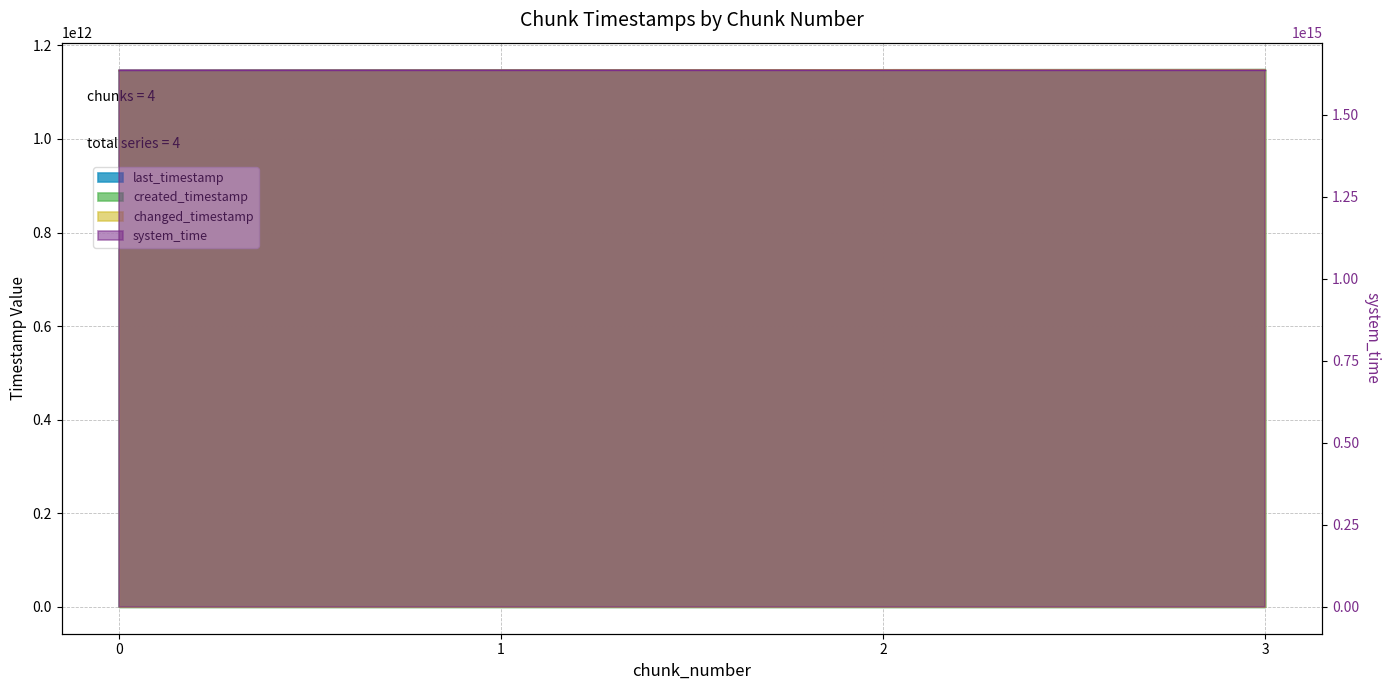

True or false: system_time and changed_timestamp cross at least once.

False